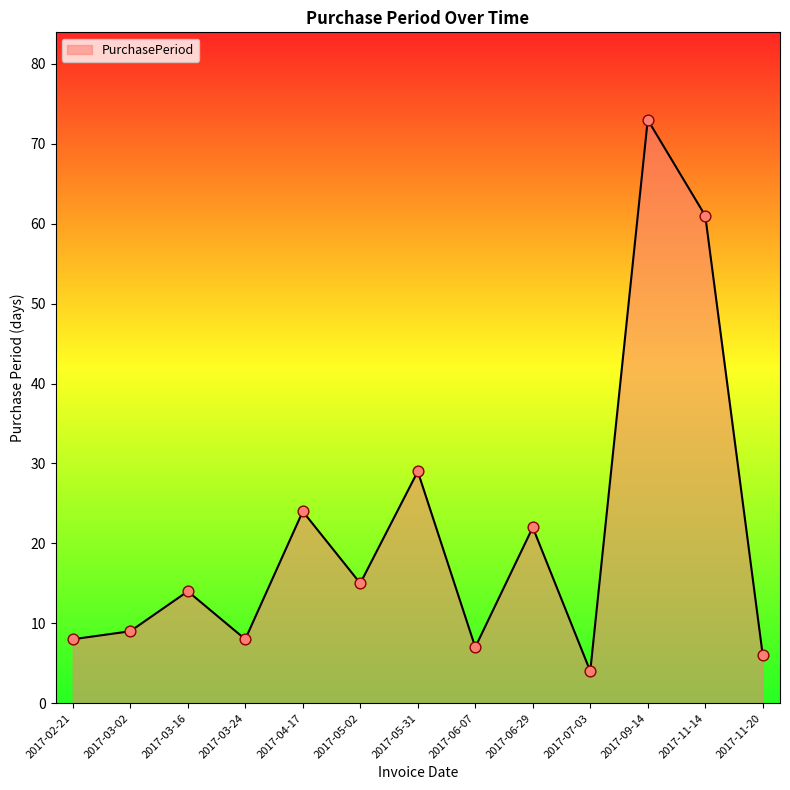

Which has a higher value, 2017-03-24 or 2017-11-14?

2017-11-14